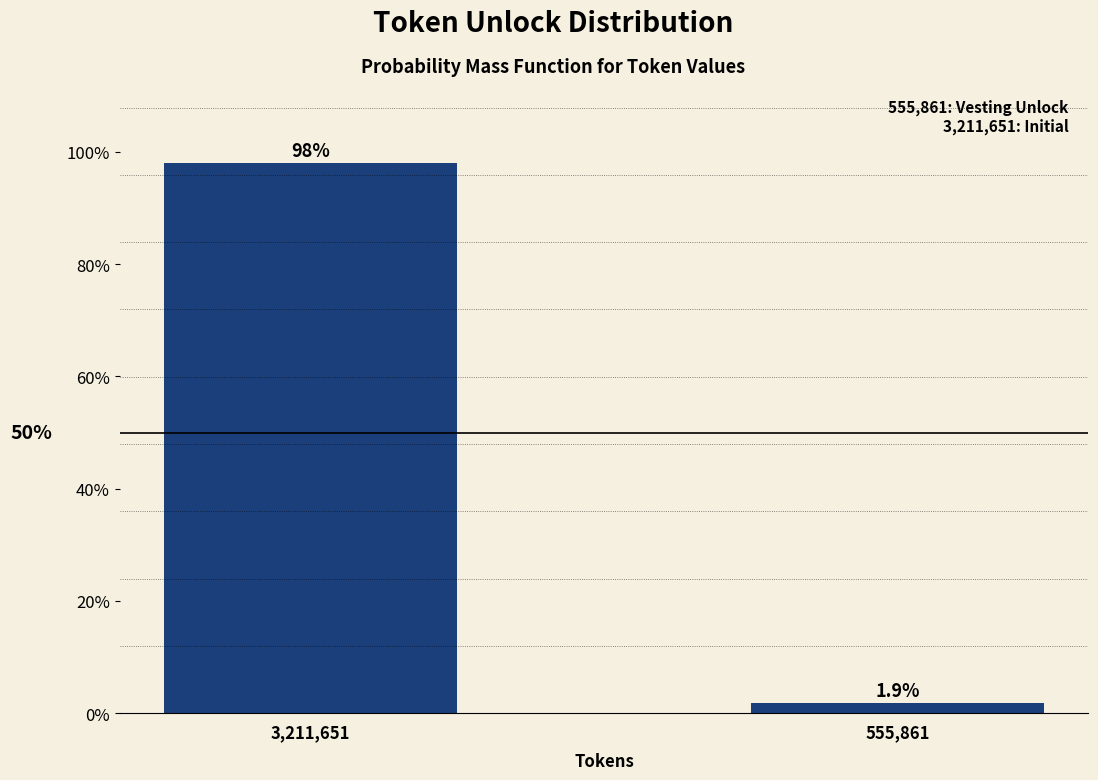

Reading left to right, extract all data points from this chart.

3,211,651=98.1	555,861=1.9